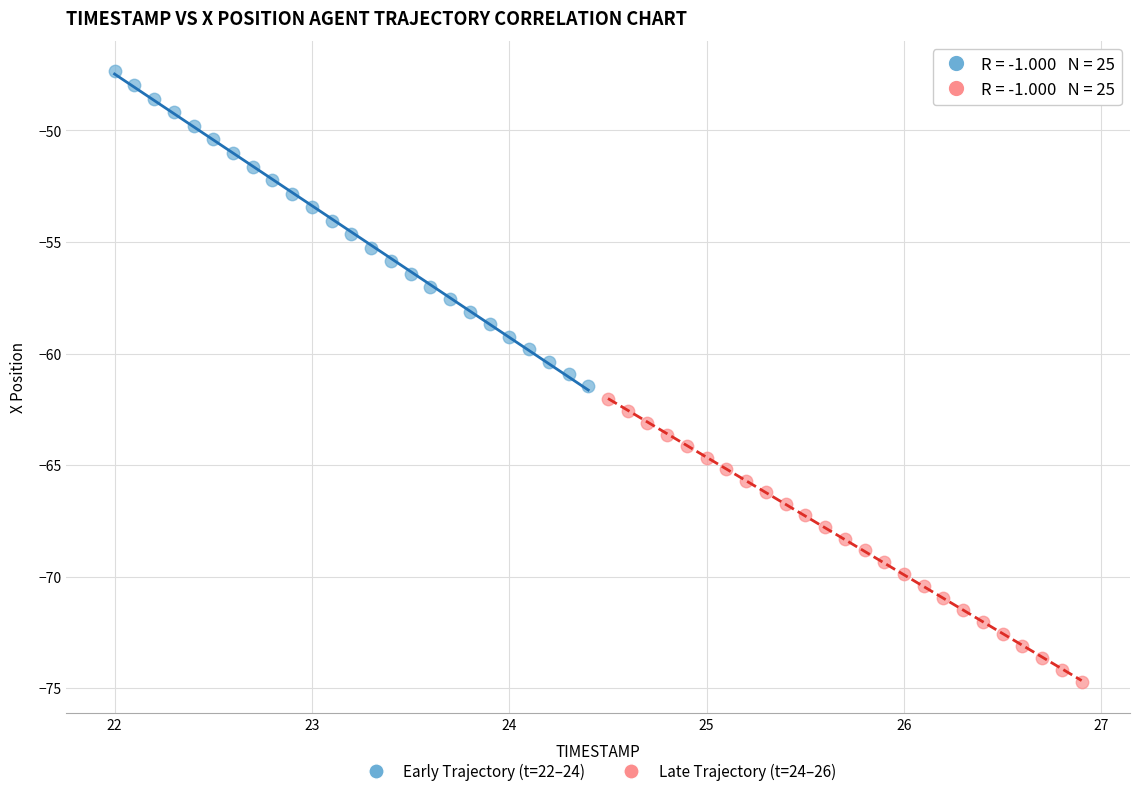

Which series has the largest Y range (max minus min)?

Early Trajectory (t=22–24)